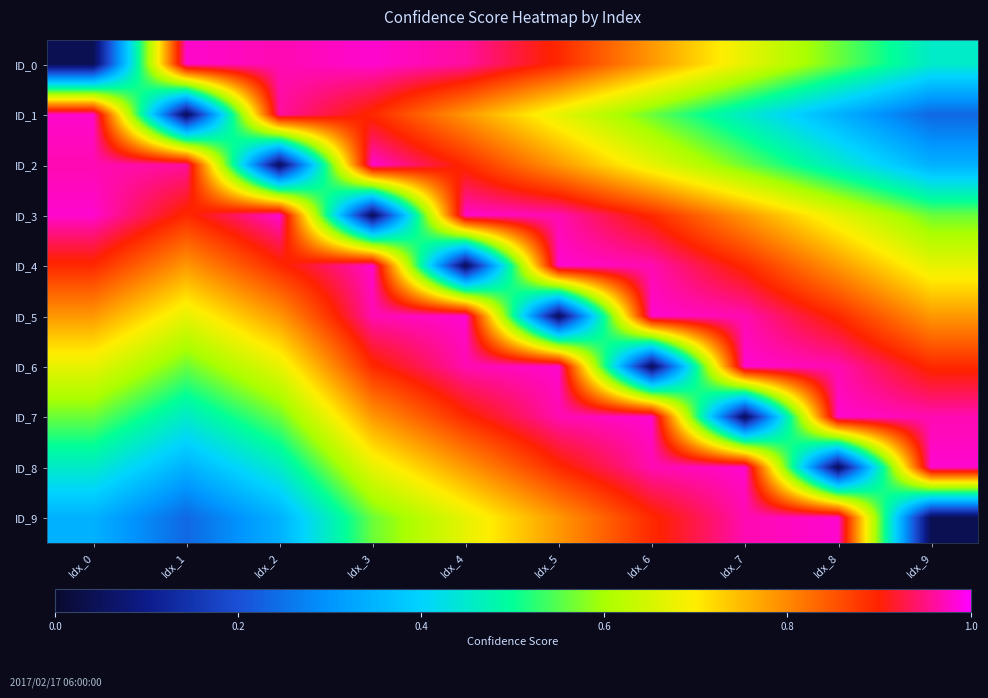

Reading right to left, list all the values displayed in this chart.

ID_0: Idx_9=0.5	Idx_8=0.6	Idx_7=0.7	Idx_6=0.8	Idx_5=0.9	Idx_4=1.0	Idx_3=1.0	Idx_2=1.0	Idx_1=1.0	Idx_0=0.0
ID_1: Idx_9=0.2	Idx_8=0.3	Idx_7=0.5	Idx_6=0.6	Idx_5=0.7	Idx_4=0.8	Idx_3=0.9	Idx_2=1.0	Idx_1=0.0	Idx_0=1.0
ID_2: Idx_9=0.3	Idx_8=0.5	Idx_7=0.6	Idx_6=0.7	Idx_5=0.8	Idx_4=0.9	Idx_3=1.0	Idx_2=0.0	Idx_1=1.0	Idx_0=1.0
ID_3: Idx_9=0.6	Idx_8=0.7	Idx_7=0.8	Idx_6=0.9	Idx_5=1.0	Idx_4=1.0	Idx_3=0.0	Idx_2=1.0	Idx_1=0.9	Idx_0=1.0
ID_4: Idx_9=0.7	Idx_8=0.8	Idx_7=0.9	Idx_6=1.0	Idx_5=1.0	Idx_4=0.0	Idx_3=1.0	Idx_2=0.9	Idx_1=0.8	Idx_0=0.9
ID_5: Idx_9=0.8	Idx_8=0.9	Idx_7=1.0	Idx_6=1.0	Idx_5=0.0	Idx_4=1.0	Idx_3=1.0	Idx_2=0.8	Idx_1=0.7	Idx_0=0.8
ID_6: Idx_9=0.9	Idx_8=1.0	Idx_7=1.0	Idx_6=0.0	Idx_5=1.0	Idx_4=1.0	Idx_3=0.9	Idx_2=0.7	Idx_1=0.6	Idx_0=0.7
ID_7: Idx_9=1.0	Idx_8=1.0	Idx_7=0.0	Idx_6=1.0	Idx_5=1.0	Idx_4=0.9	Idx_3=0.8	Idx_2=0.6	Idx_1=0.5	Idx_0=0.6
ID_8: Idx_9=1.0	Idx_8=0.0	Idx_7=1.0	Idx_6=1.0	Idx_5=0.9	Idx_4=0.8	Idx_3=0.7	Idx_2=0.5	Idx_1=0.3	Idx_0=0.5
ID_9: Idx_9=0.0	Idx_8=1.0	Idx_7=1.0	Idx_6=0.9	Idx_5=0.8	Idx_4=0.7	Idx_3=0.6	Idx_2=0.3	Idx_1=0.2	Idx_0=0.3